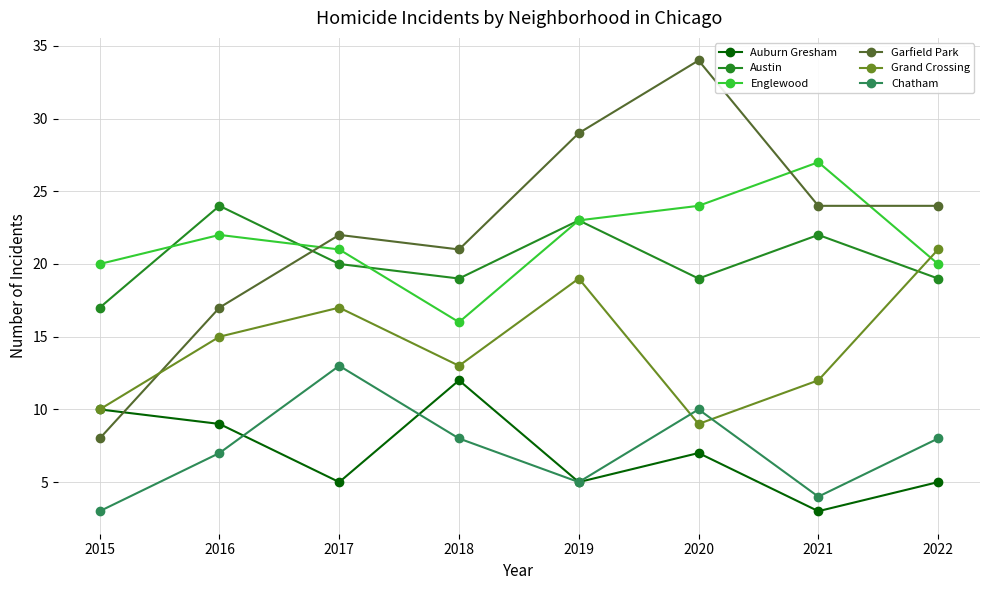

What is the approximate value of Grand Crossing at 2019, to the nearest 5?

20